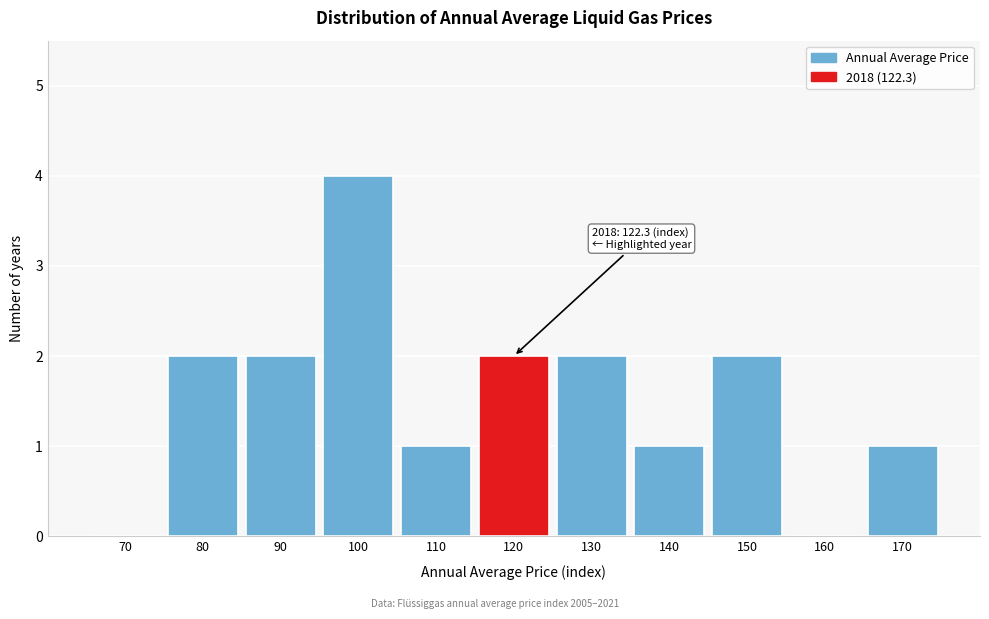

Reading right to left, transcribe all the data shown in this chart.

170=1	160=0	150=2	140=1	130=2	120=2	110=1	100=4	90=2	80=2	70=0